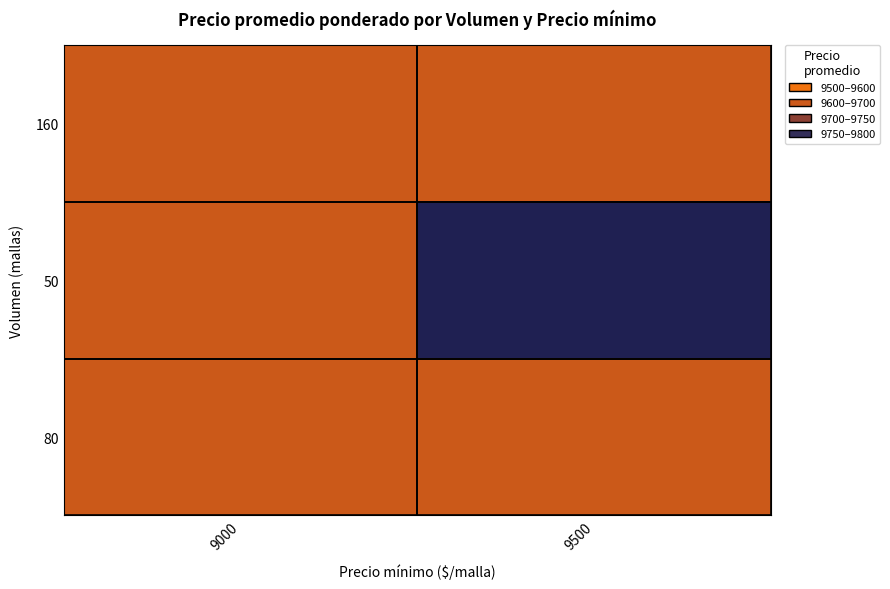

What is the spread (max minus min) of values at 9500?

250